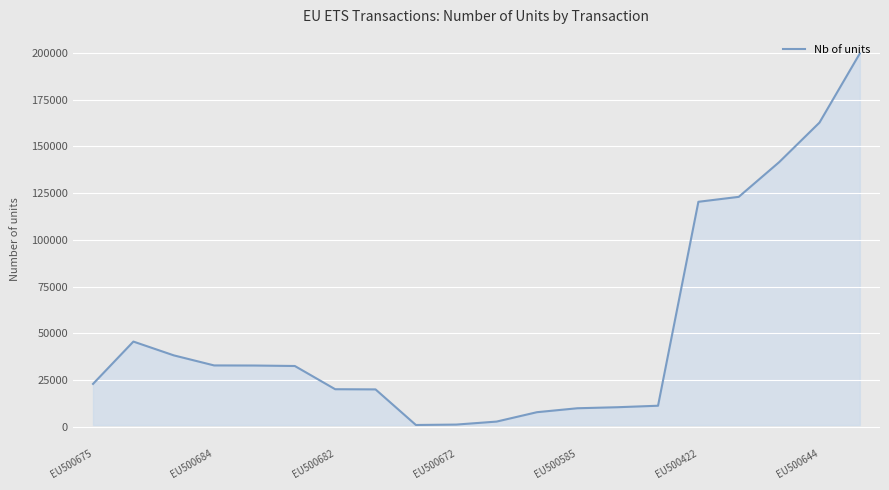

What is the difference between the maximum and minimum values?

198619.4